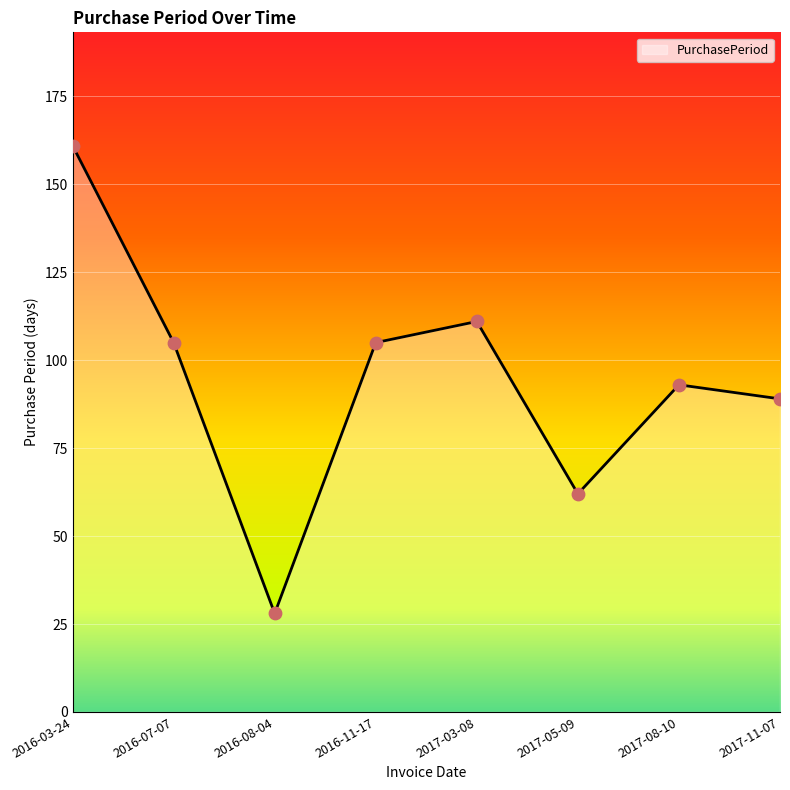

Between 2017-08-10 and 2016-11-17, which is larger?

2016-11-17